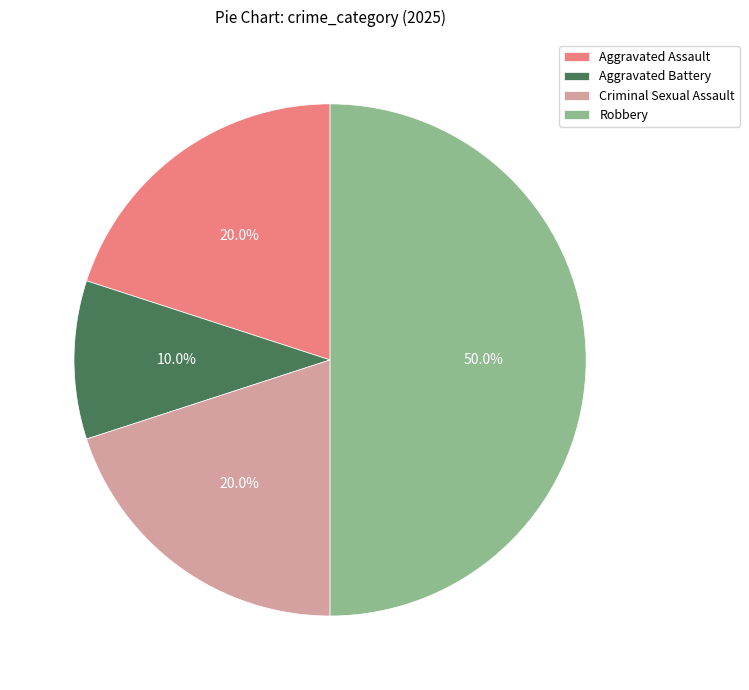

Which has a higher value, Robbery or Criminal Sexual Assault?

Robbery